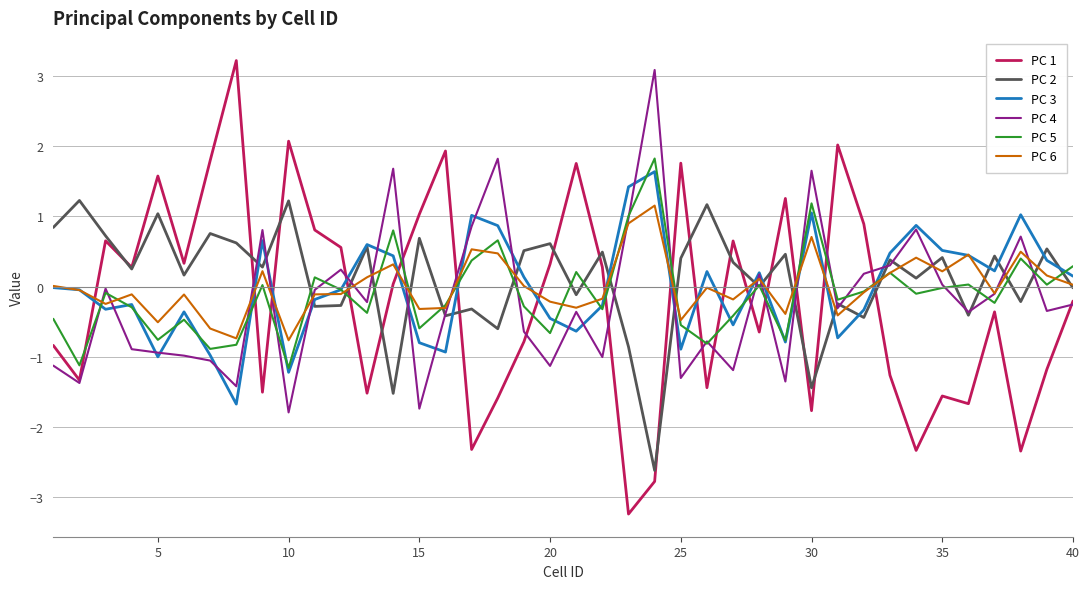

How many interior local valleys does the PC 1 series have?

13